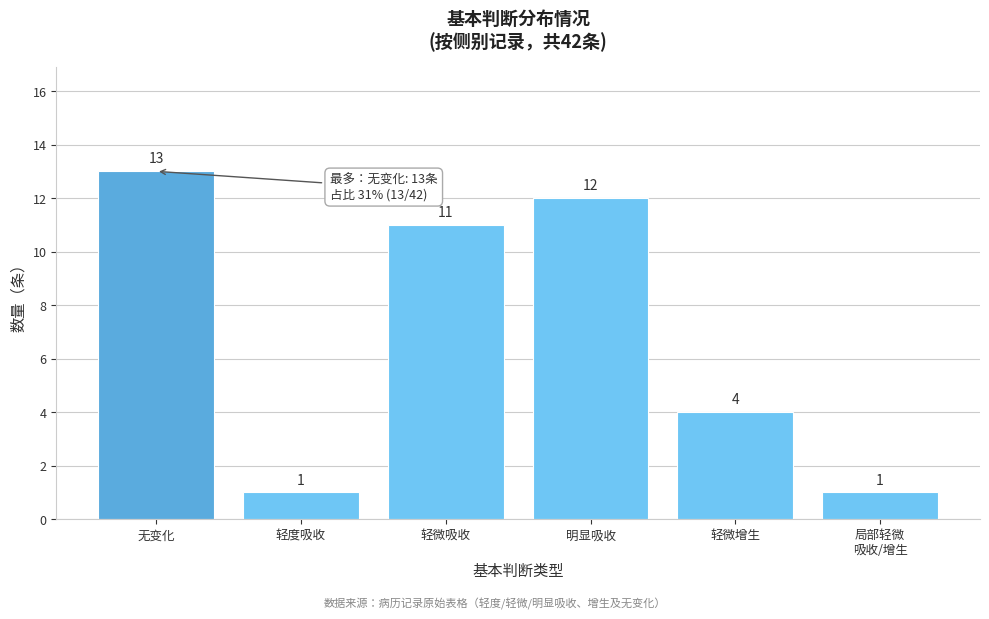

Reading right to left, list all the values displayed in this chart.

1	4	12	11	1	13